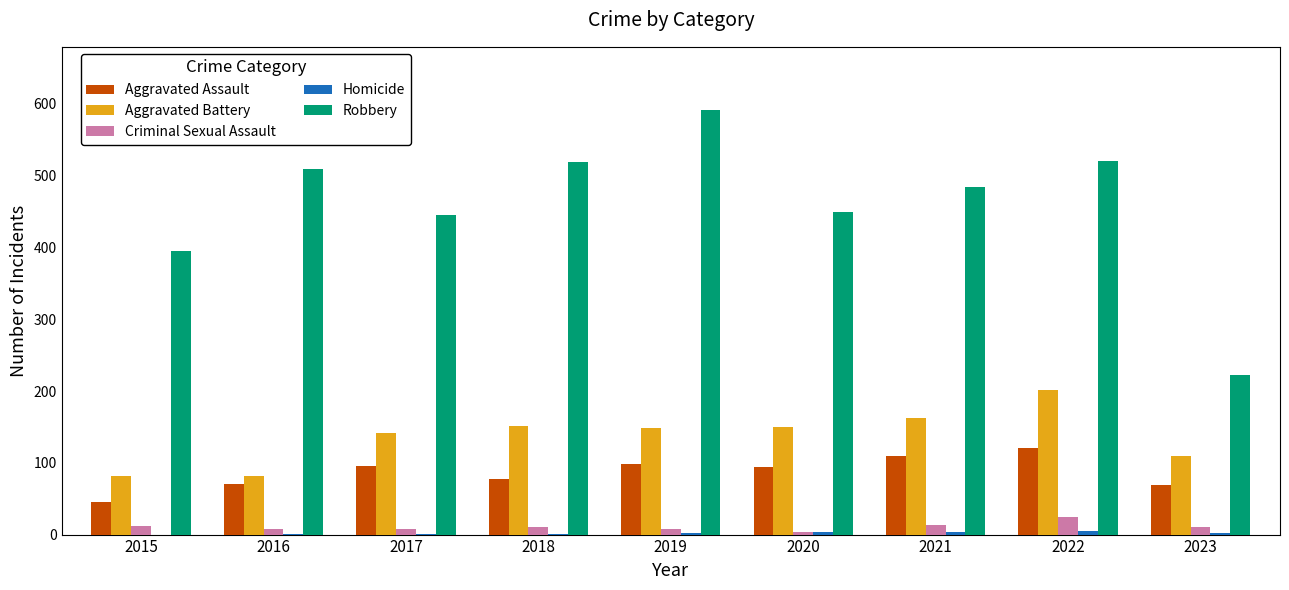

At which label does Aggravated Battery reach its peak?

2022